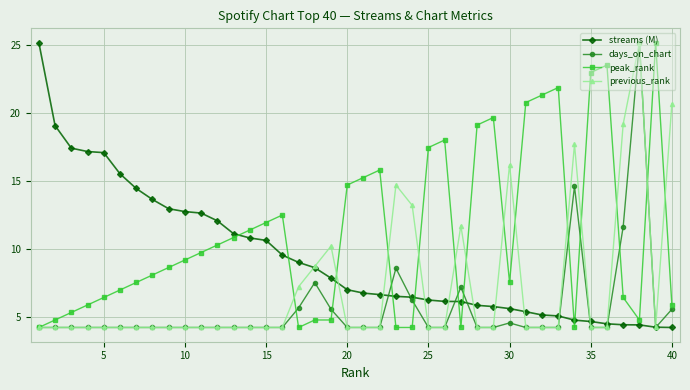

What is the sum of all peak_rank values?

445.1